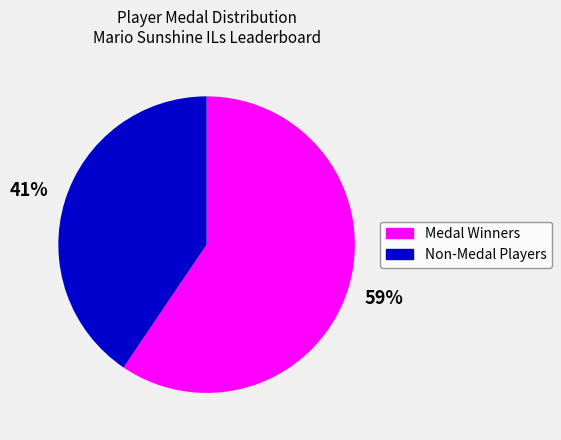

Does any single category account for the majority?

Yes